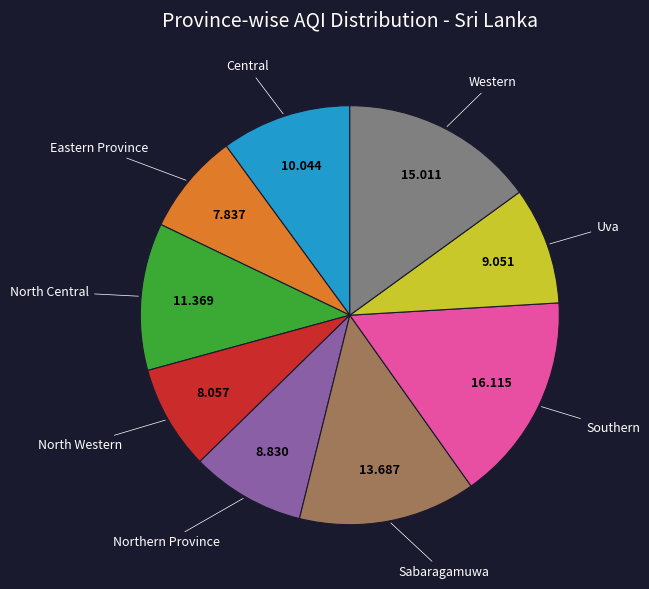

Is there a majority slice in this chart?

No